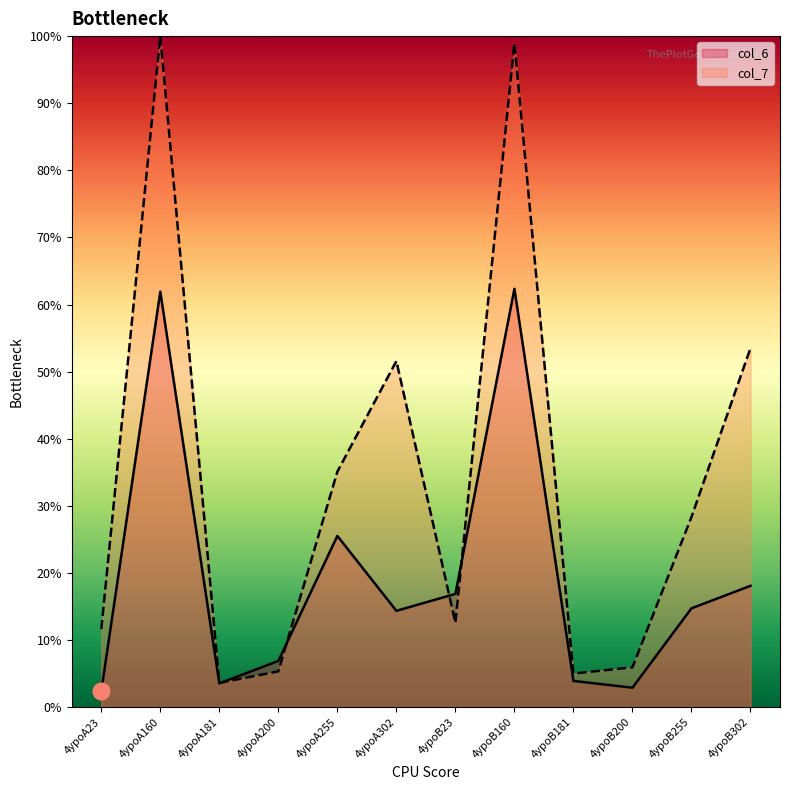

How many values in the col_6 series exceed 14?

7